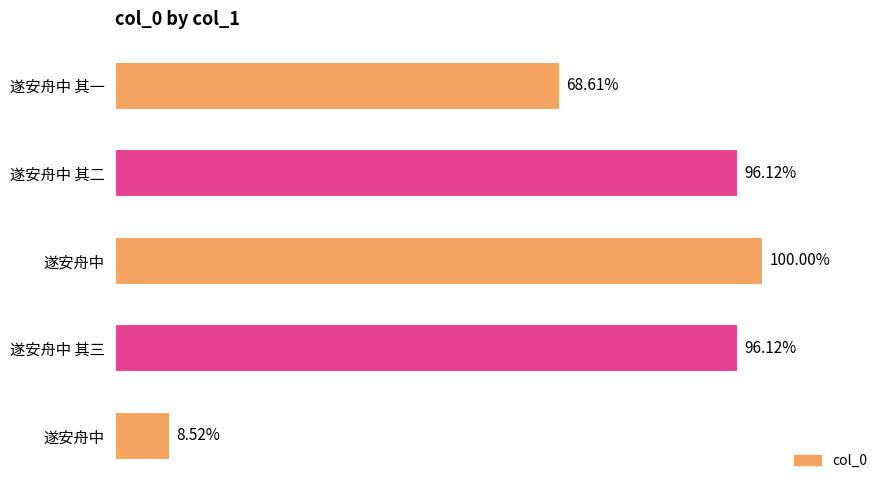

Are the bars horizontal?

Yes